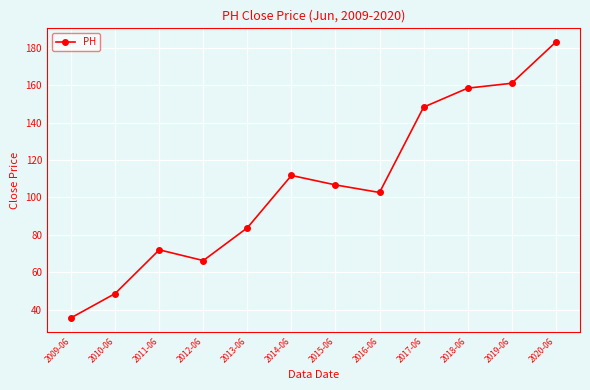

Between 2014-06 and 2016-06, which is larger?

2014-06